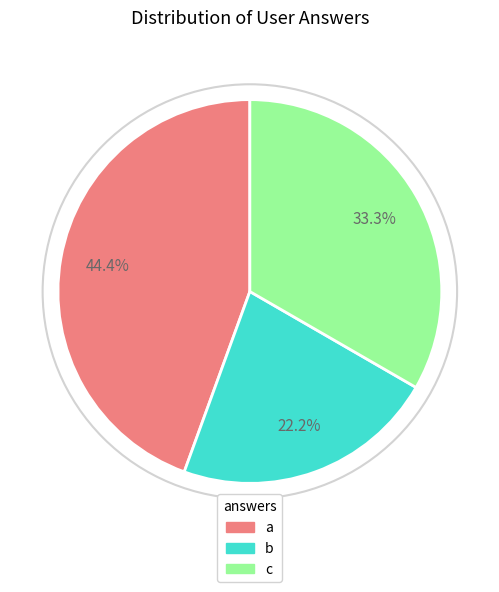

Count the number of slices in the pie.

3